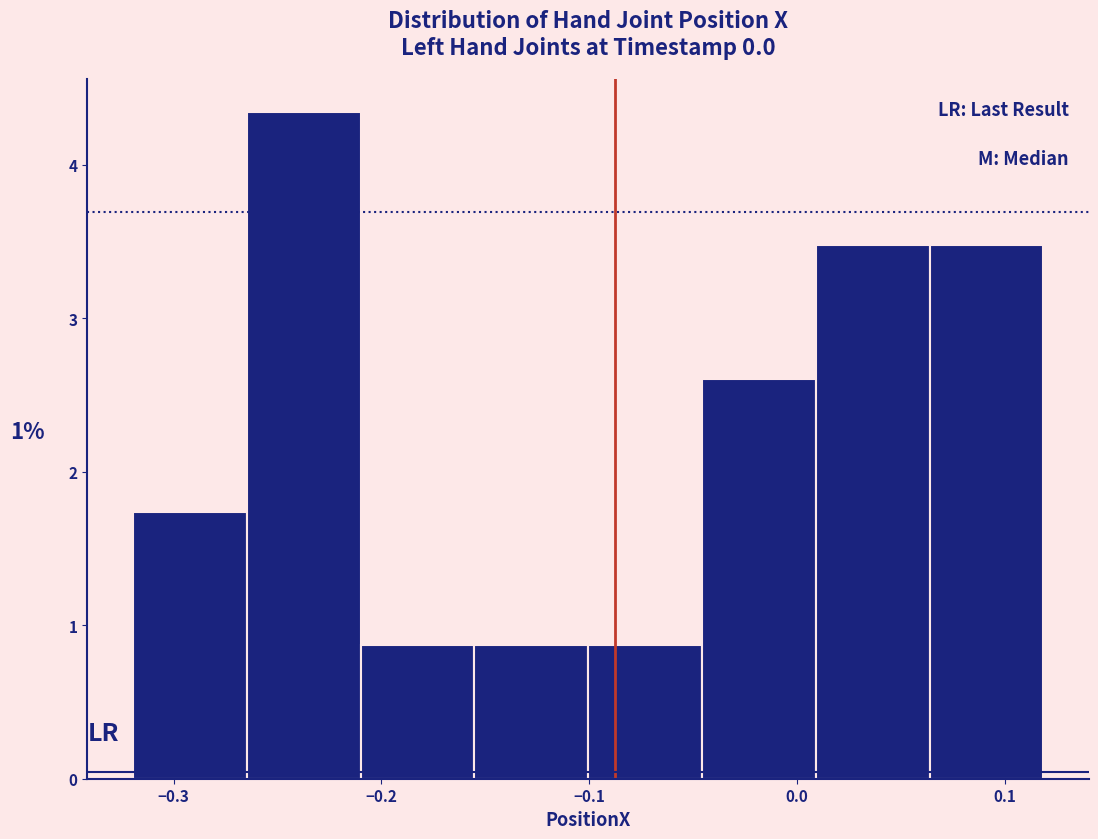

Over which range of the x-axis is the bar tallest?

-0.26 to -0.21